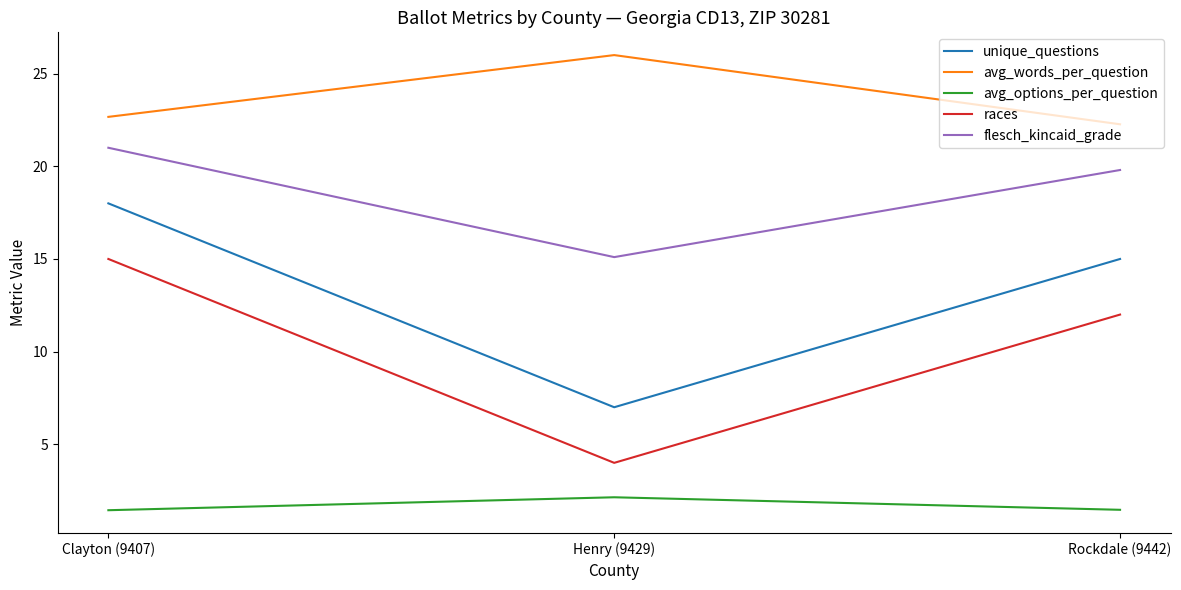

What position from the right is Clayton (9407)?

3